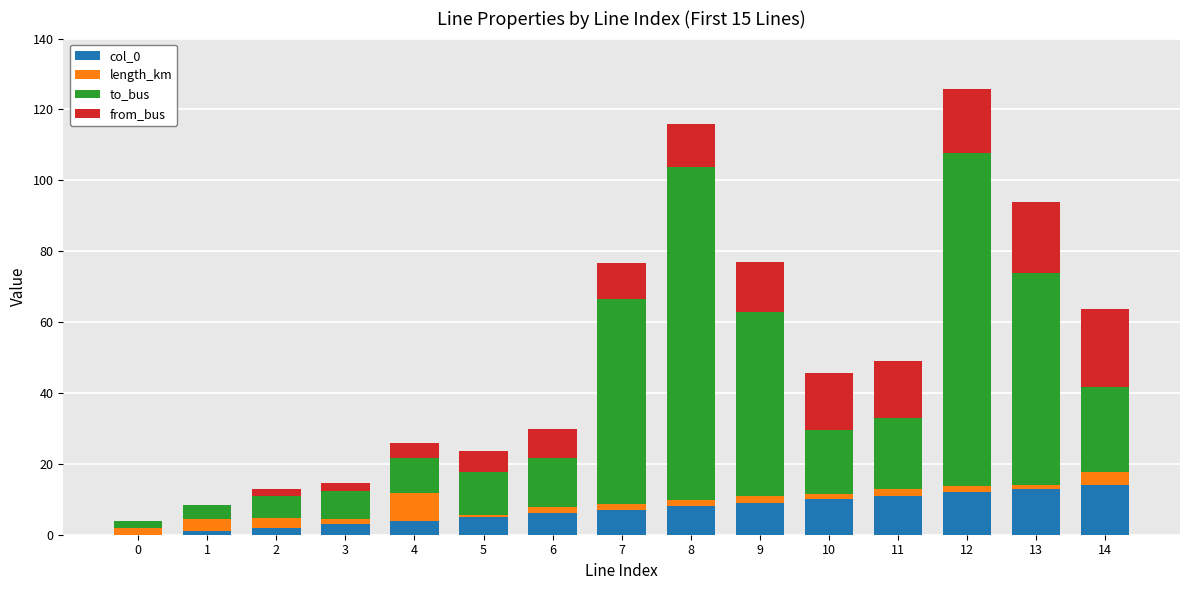

The value of col_0 at 10 is 10.0. True or false?

True